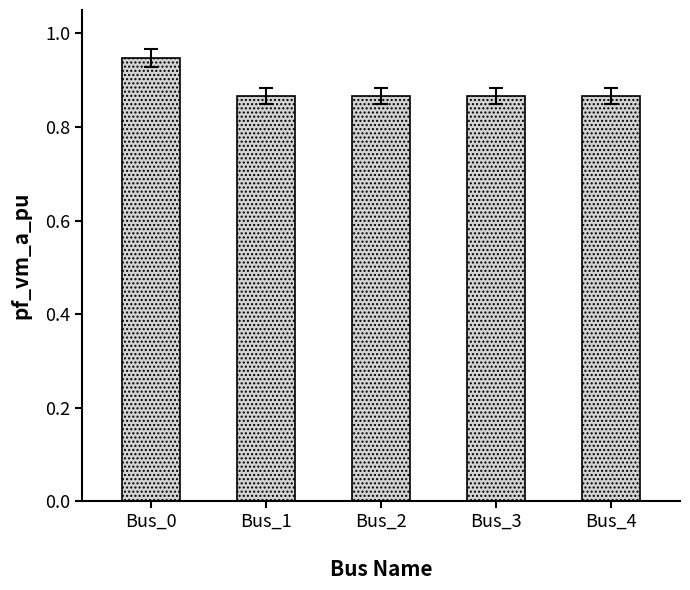

Count the values in the range 0 to 1.

5